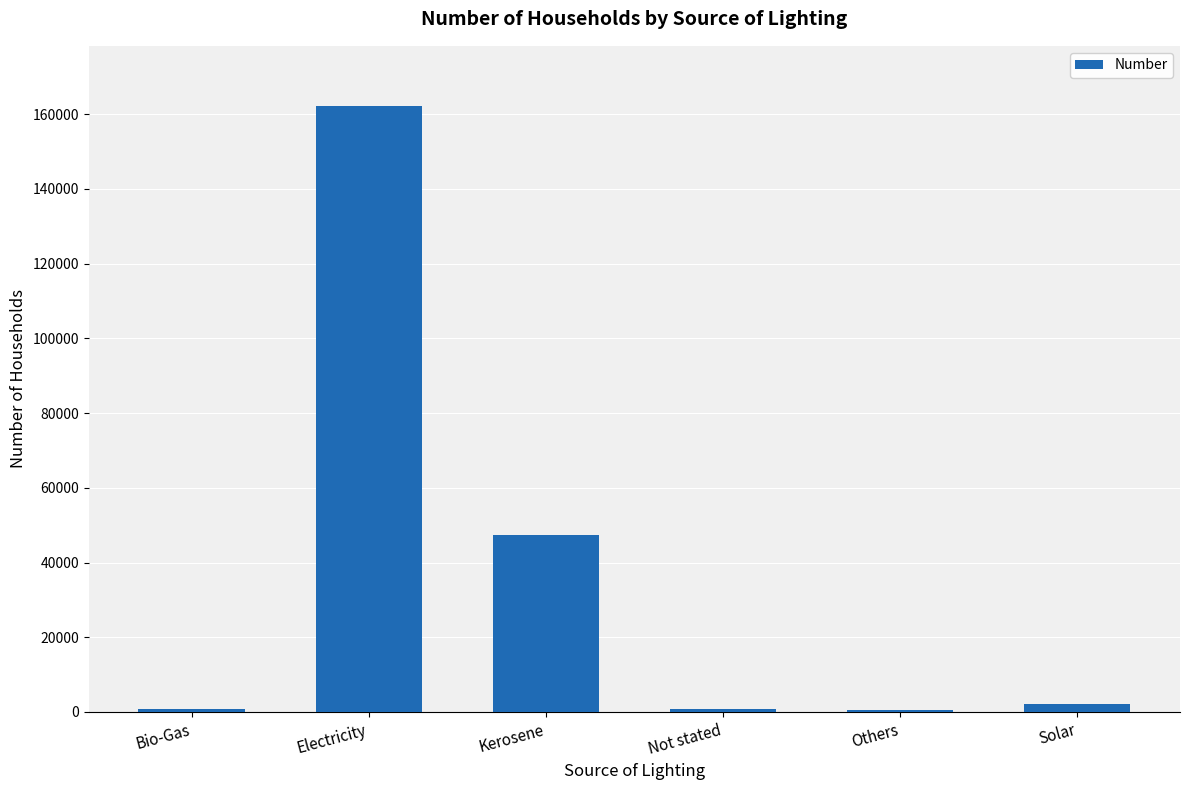

Between Solar and Kerosene, which is larger?

Kerosene